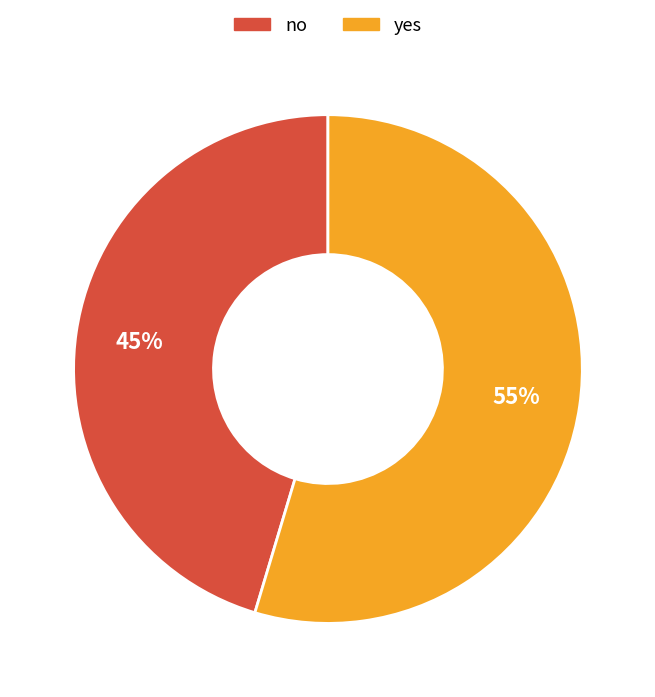

Which slice is the smallest?

no